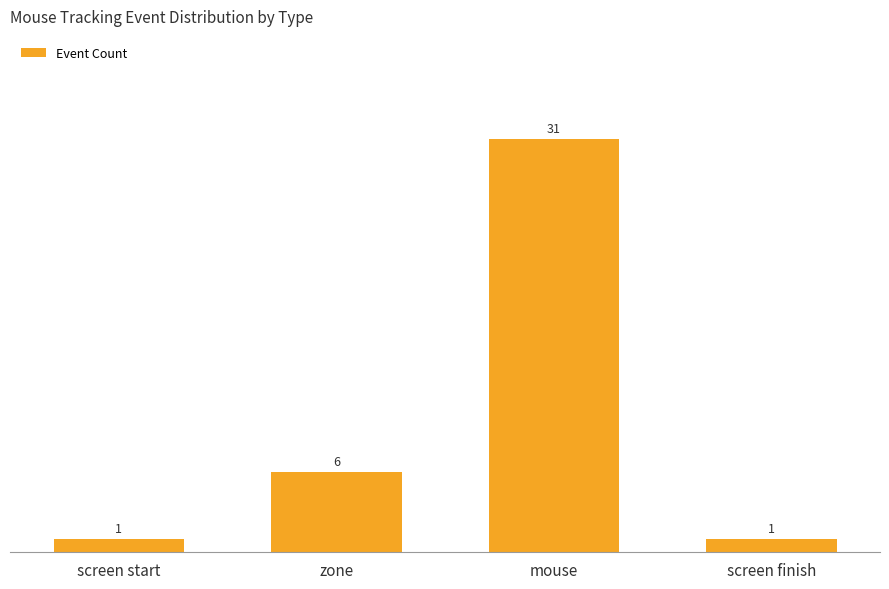

Which has a higher value, screen finish or mouse?

mouse